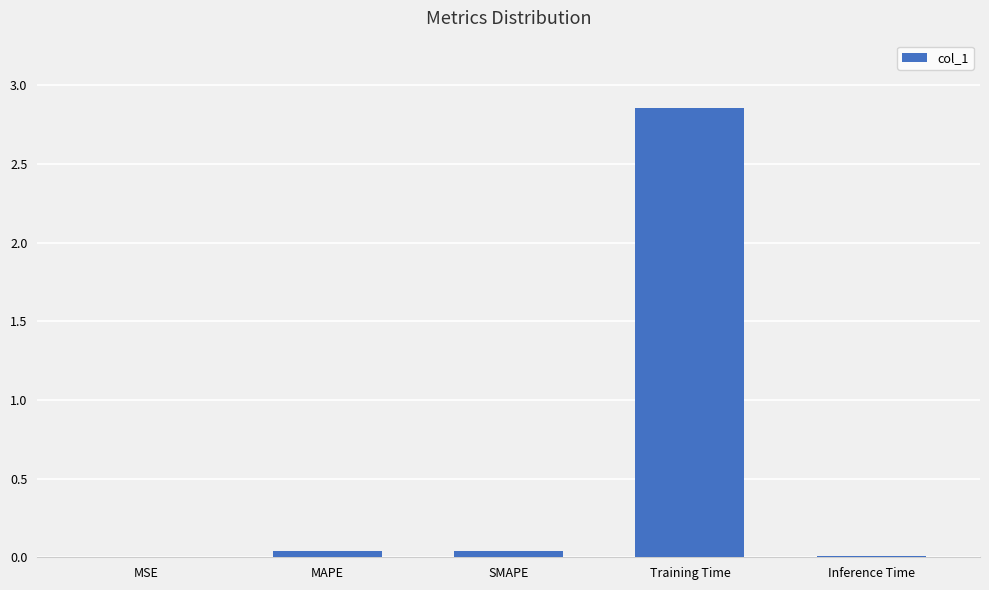

The chart shows a value of 0.0 at SMAPE. True or false?

True